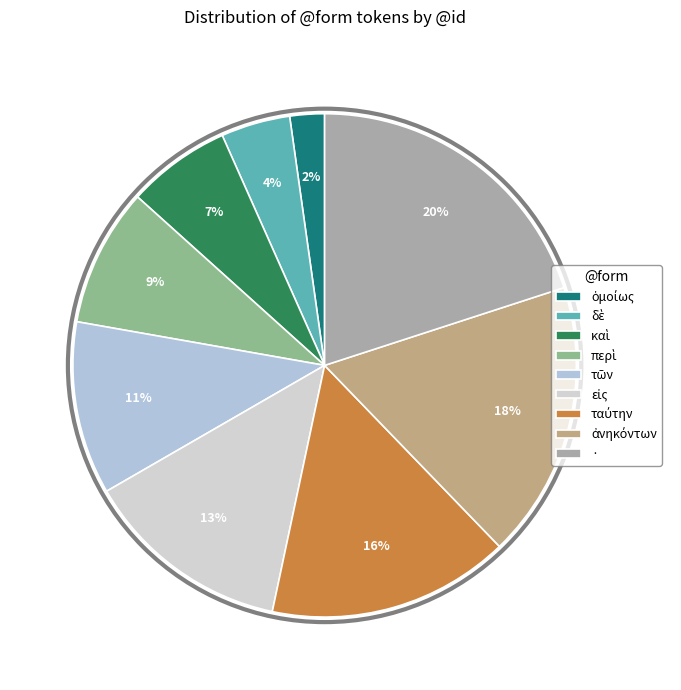

How many segments does this pie chart have?

9